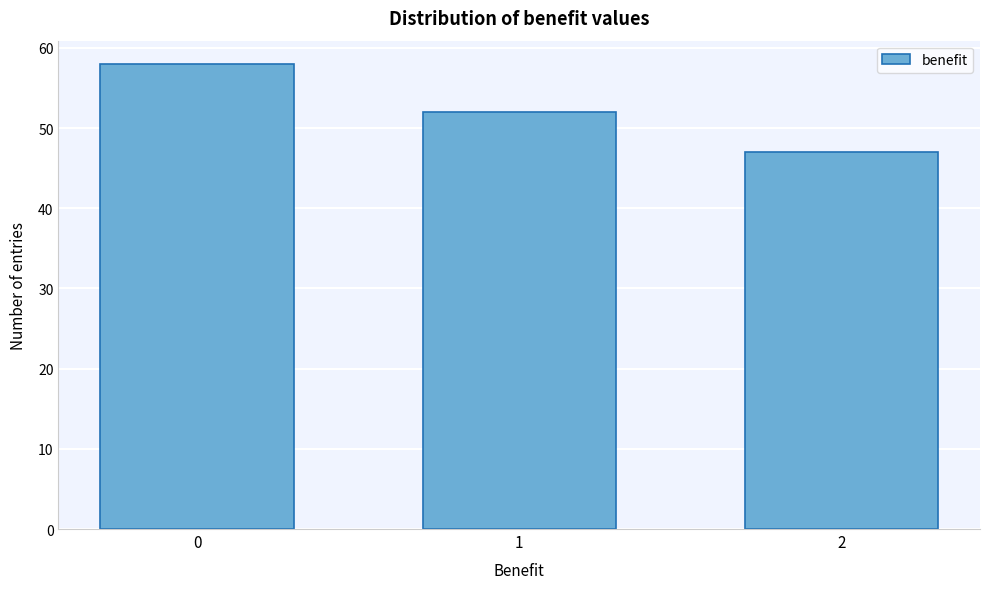

Reading right to left, extract all data points from this chart.

47	52	58